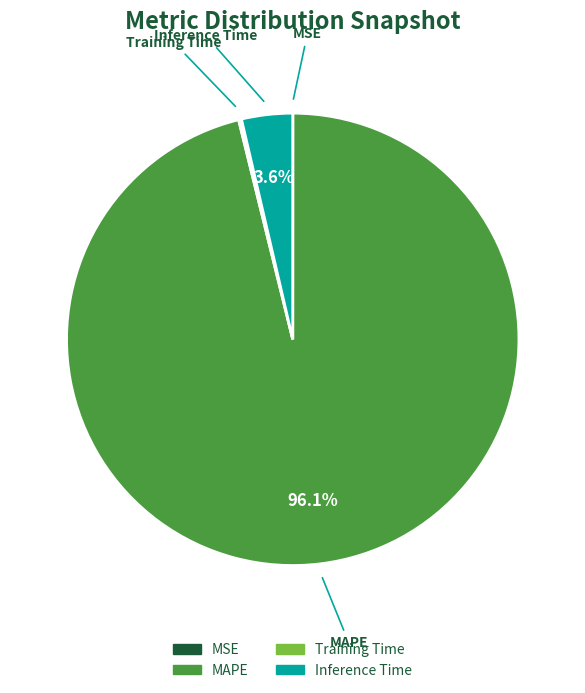

To the nearest percent, what portion does Inference Time represent?

4%